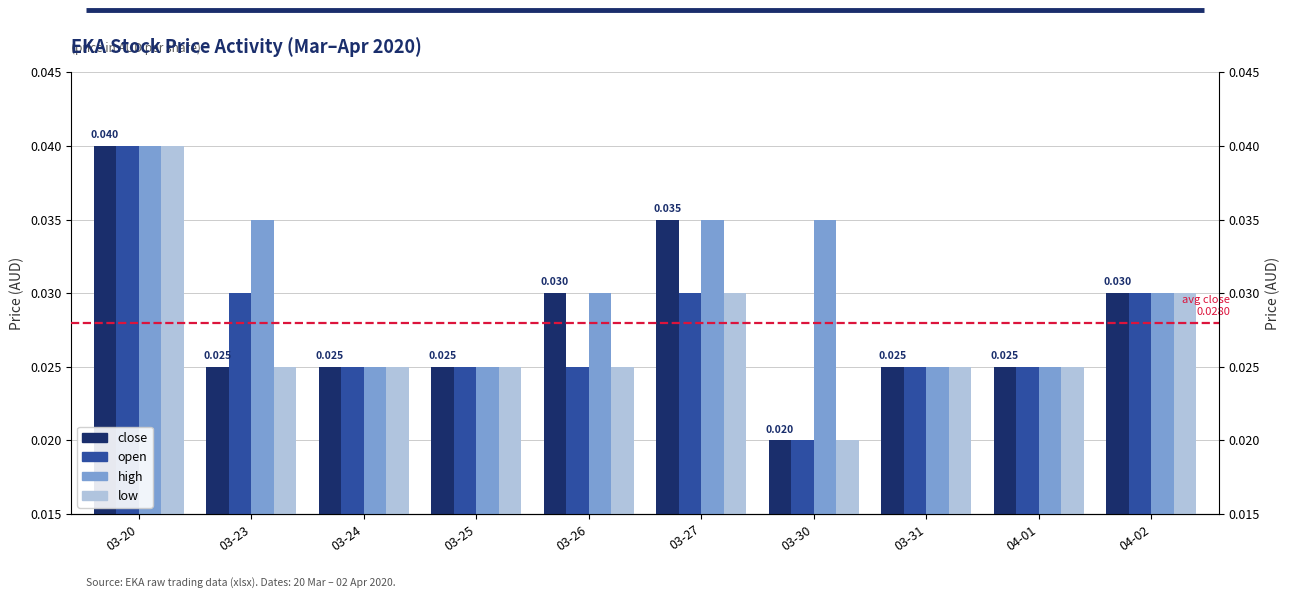

What is the sum of the close values at 03-23 and 03-31?

0.1